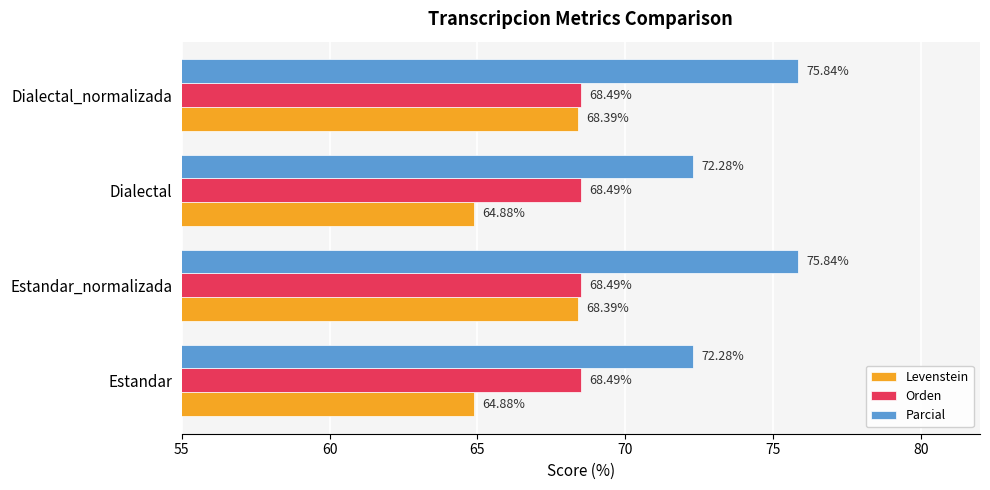

At how many categories does at least one series exceed 65?

4